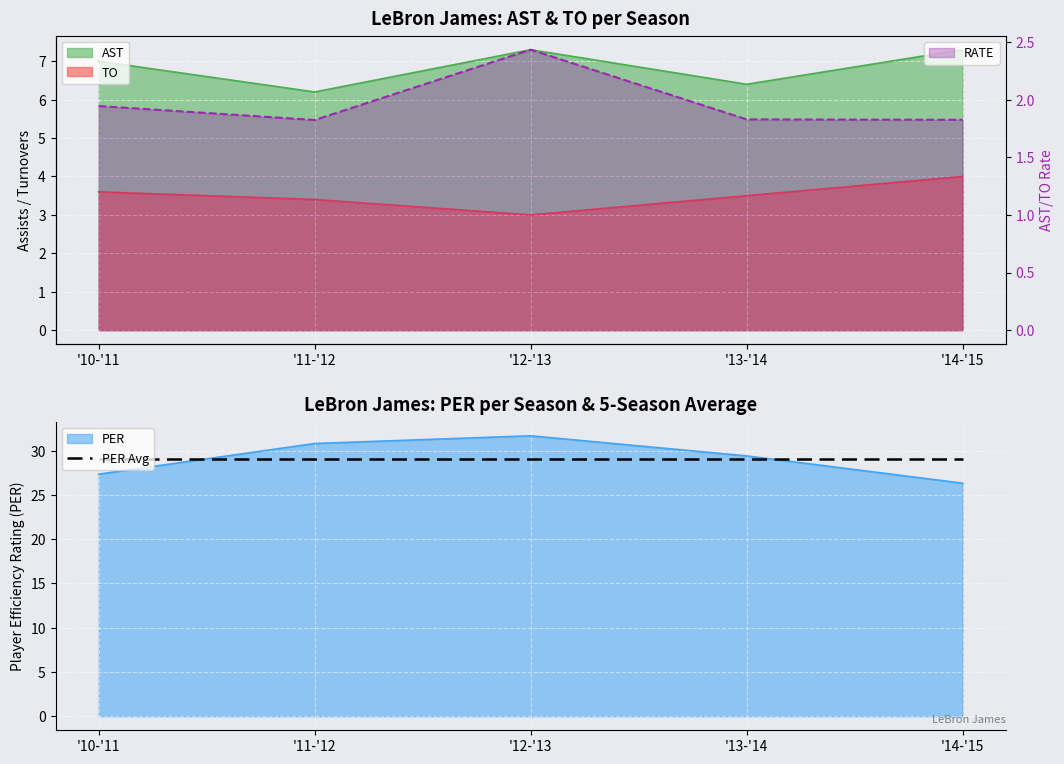

At how many categories does at least one series exceed 9?

5